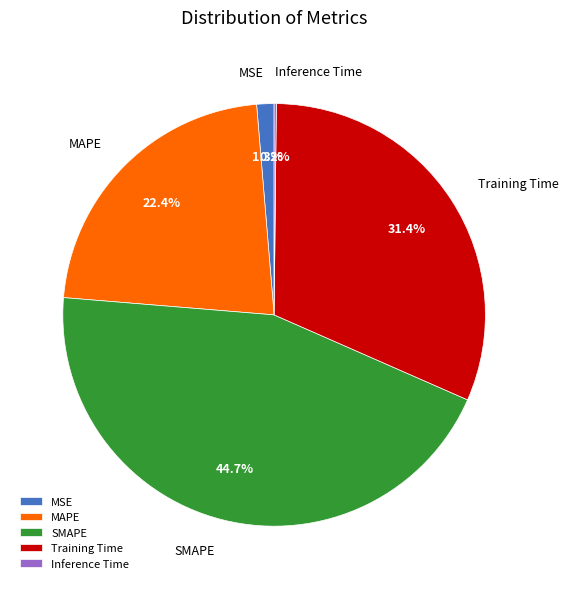

What percentage do SMAPE and MAPE together represent?

67.1%